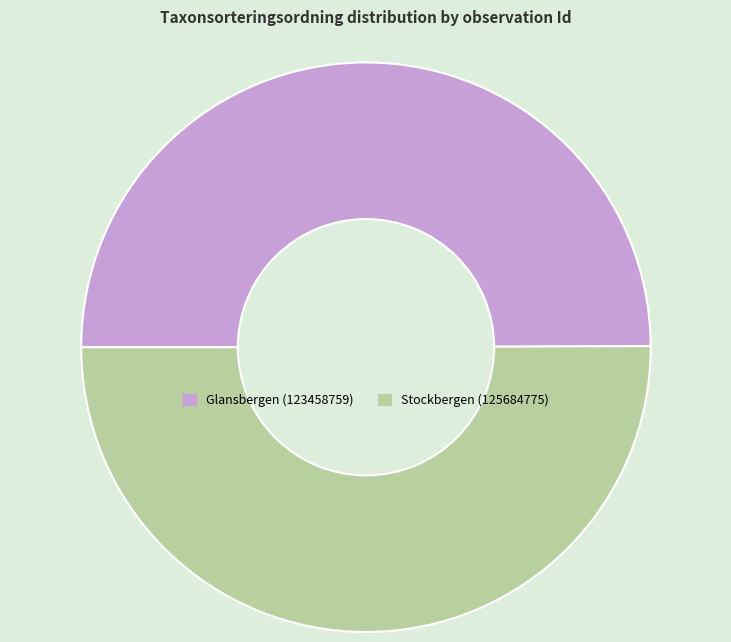

The Stockbergen (125684775) slice represents 50% of the pie. True or false?

True